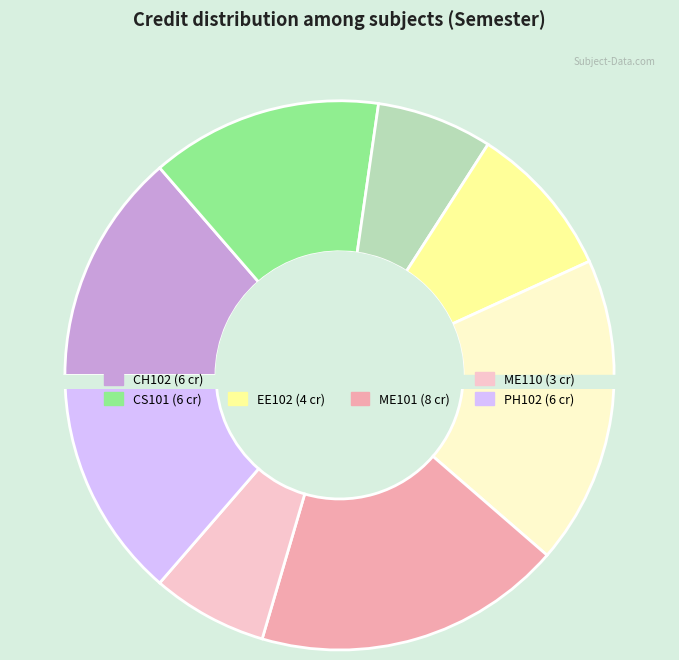

What is the ratio of the value at CS110 to the value at CH102?

0.5